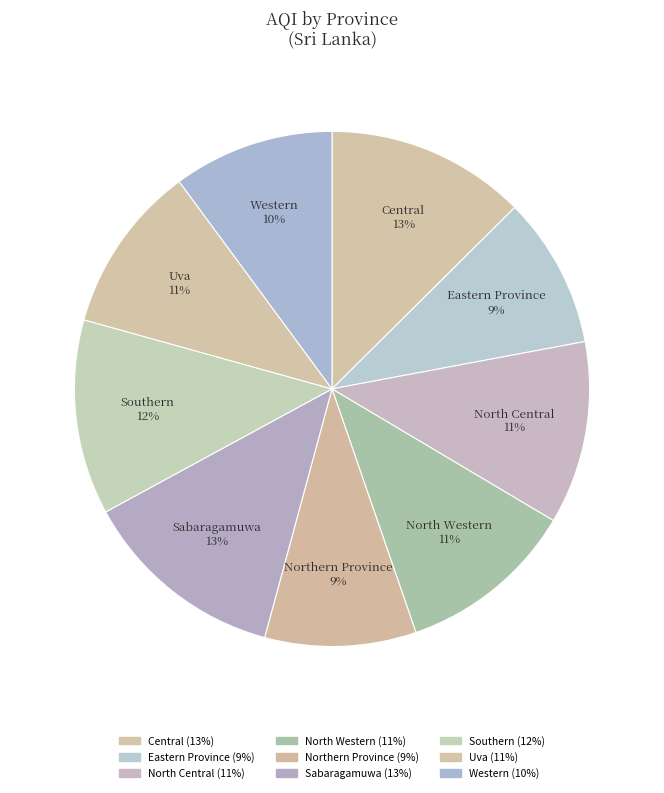

To the nearest percent, what is the difference between the Northern Province and Southern slice percentages?

3%